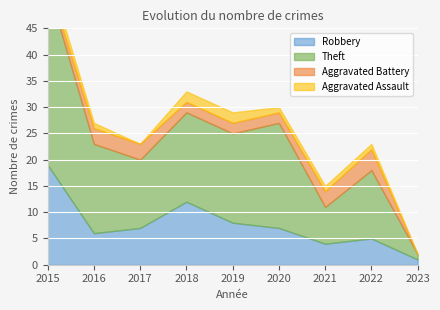

Read the Aggravated Assault value at 2020.

1